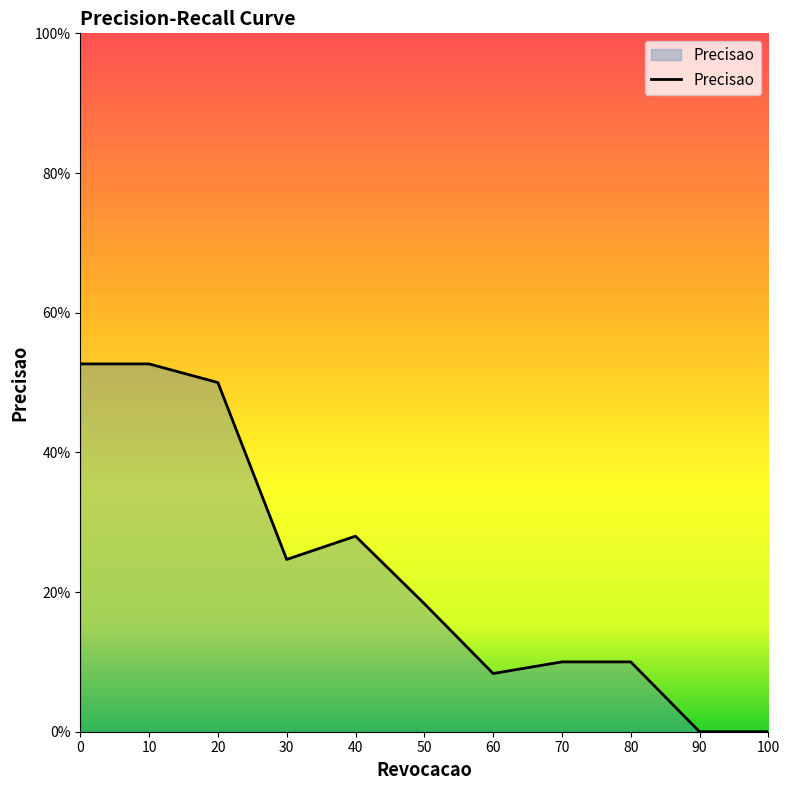

Is it true that the value at 20 is 0.3?

False